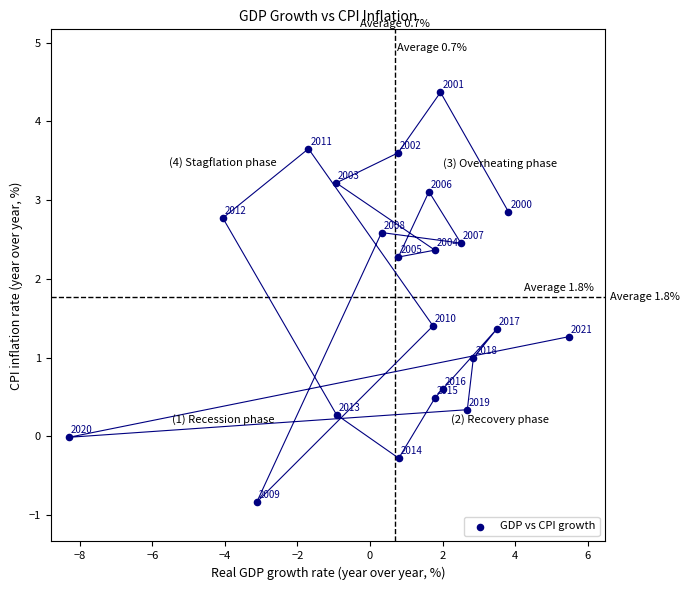

What Y value in the scatter plot is closest to 1?

1.0